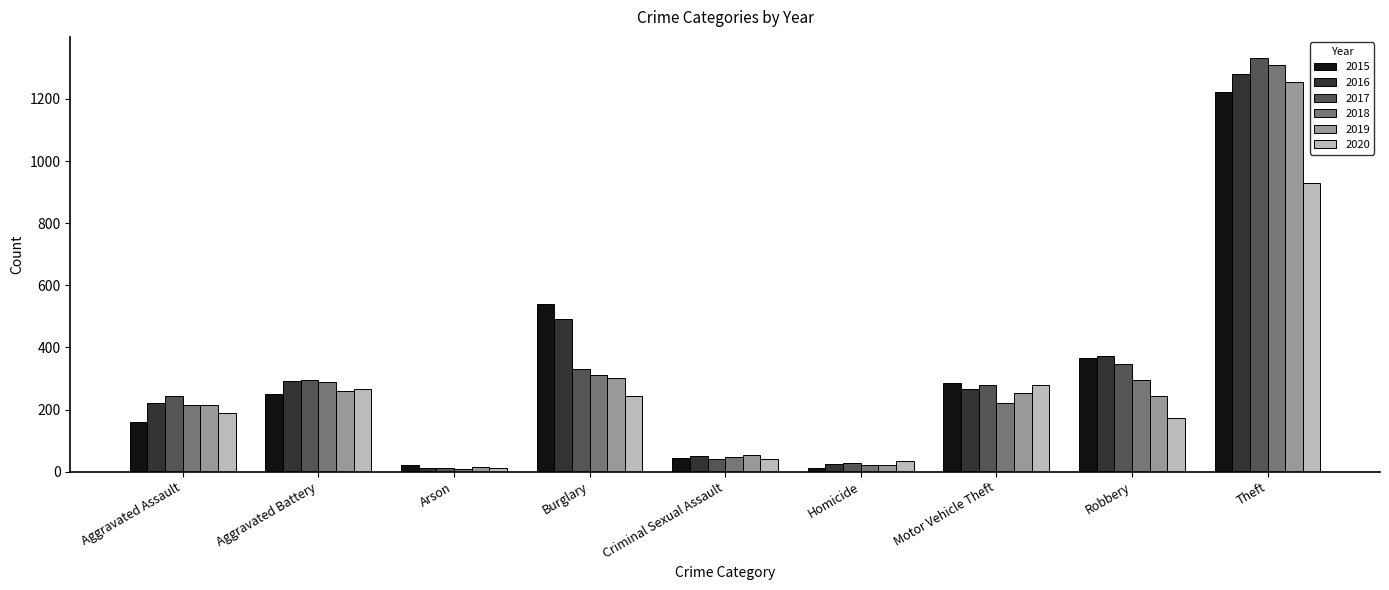

Is it true that 2020 equals 12 at Arson?

True